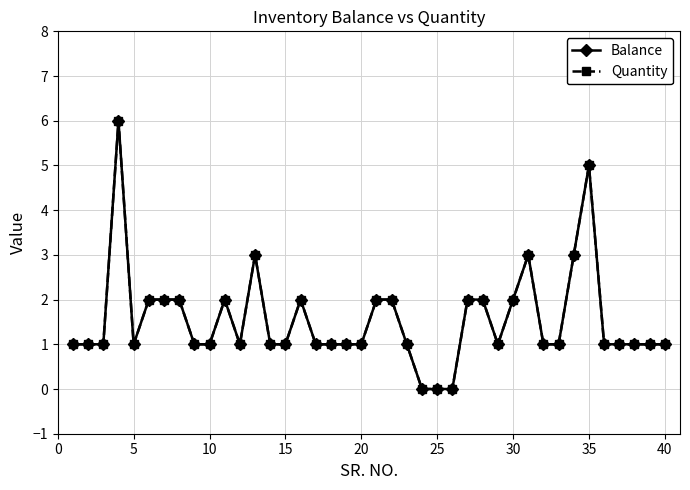

Is this an area chart (filled region under the line)?

No